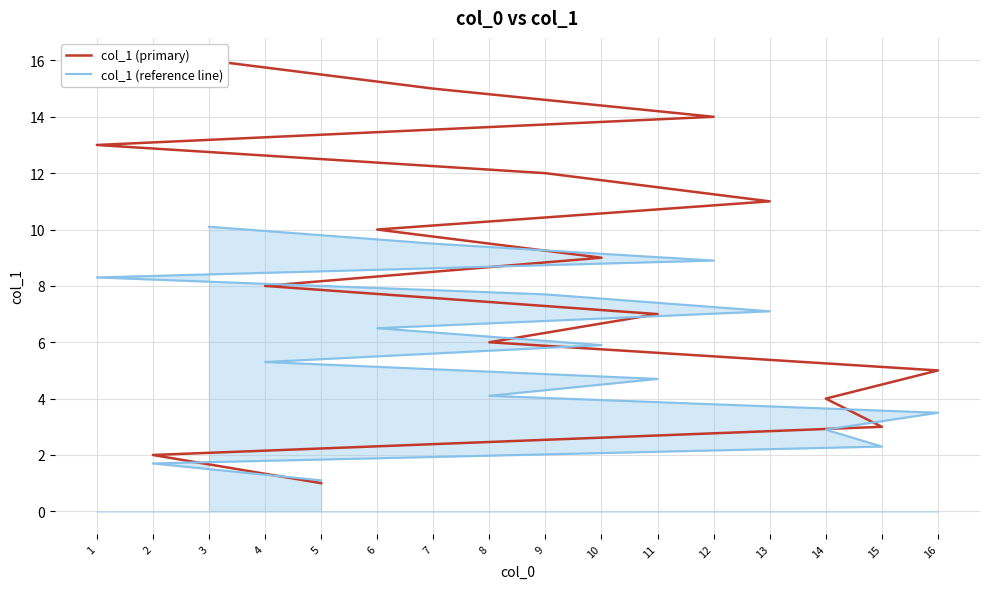

Is it true that col_1 (primary) equals 10.0 at 6?

True